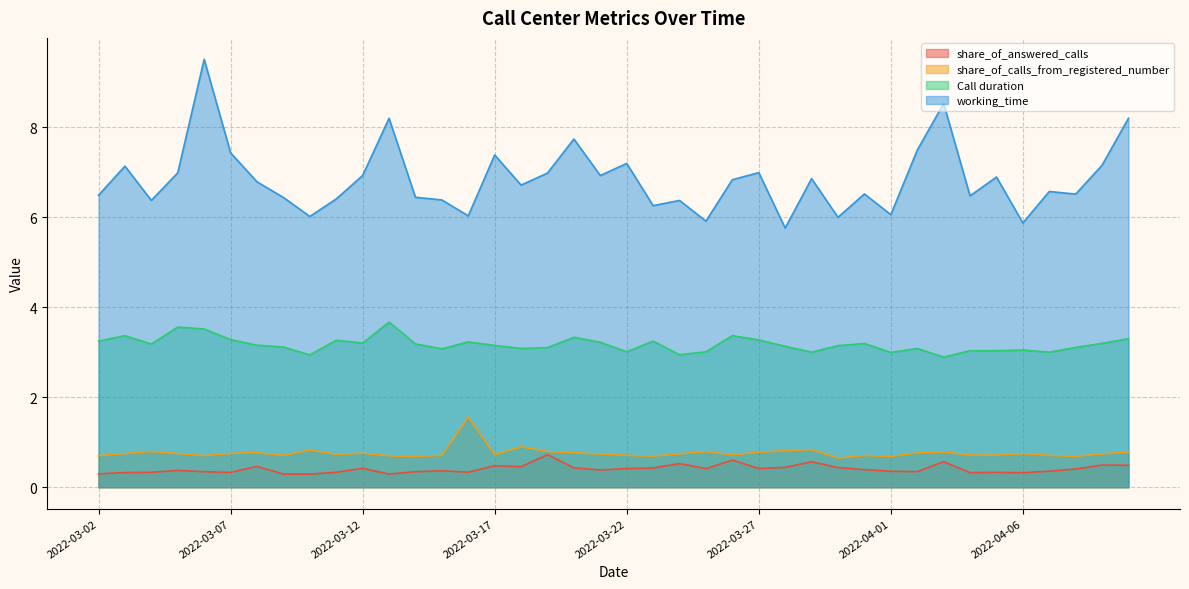

True or false: Call duration and working_time intersect in this chart.

False